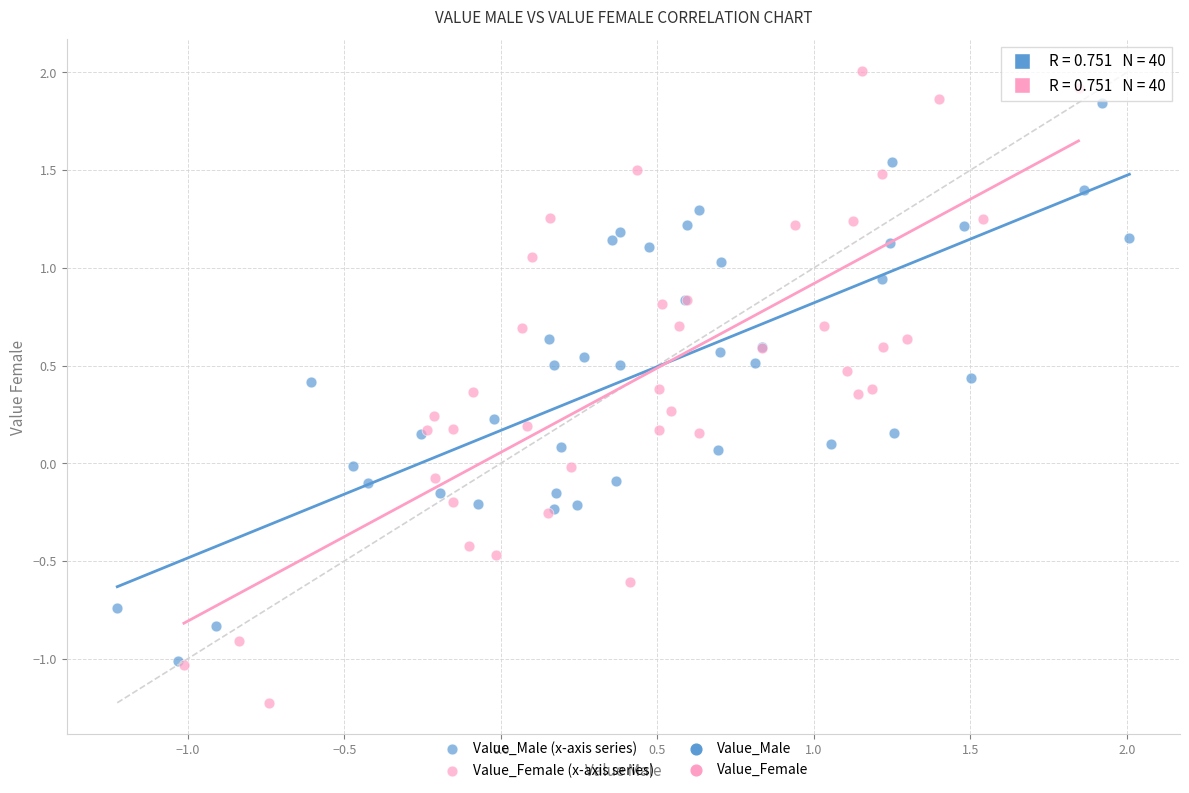

Which series contains the lowest Y value?

Value_Female (x-axis series)